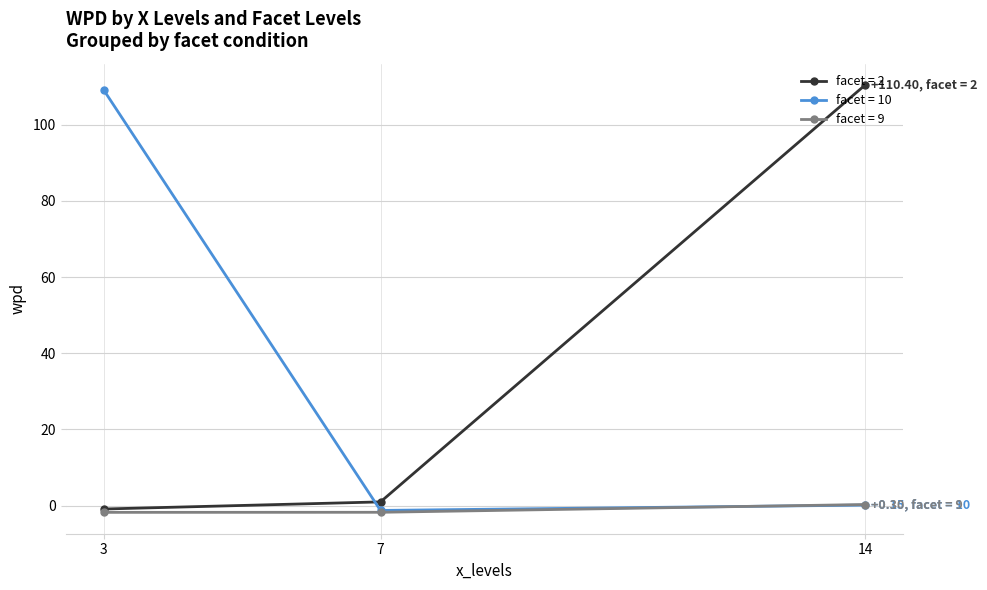

Count the number of data series in this chart.

3